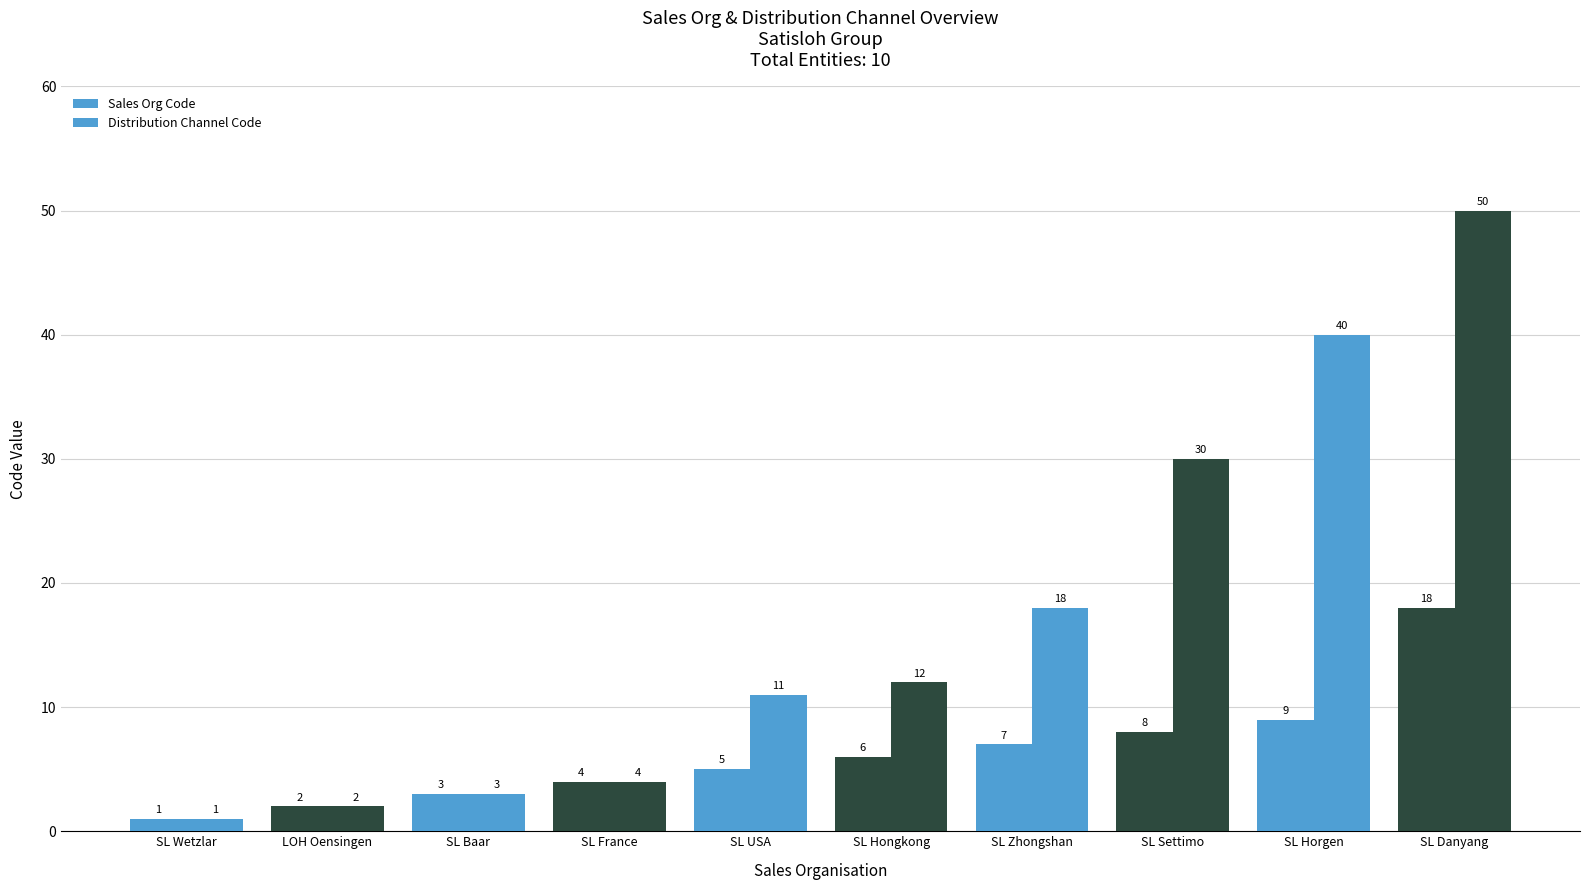

What is the difference between the second highest and second lowest values in the Sales Org Code series?

7